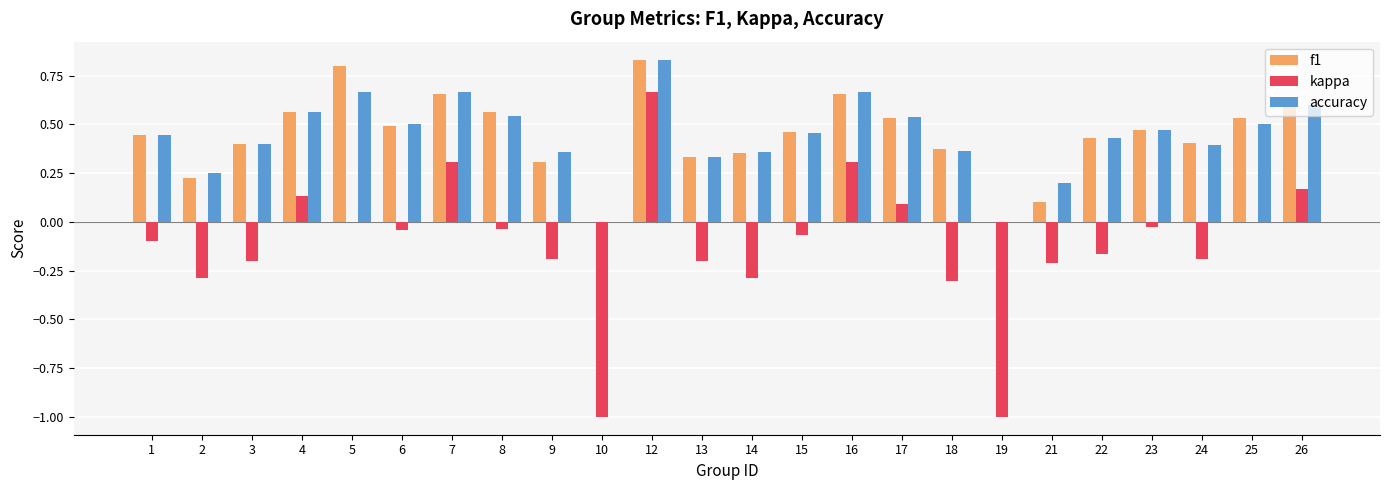

Is it true that accuracy equals 0.6 at 1?

False